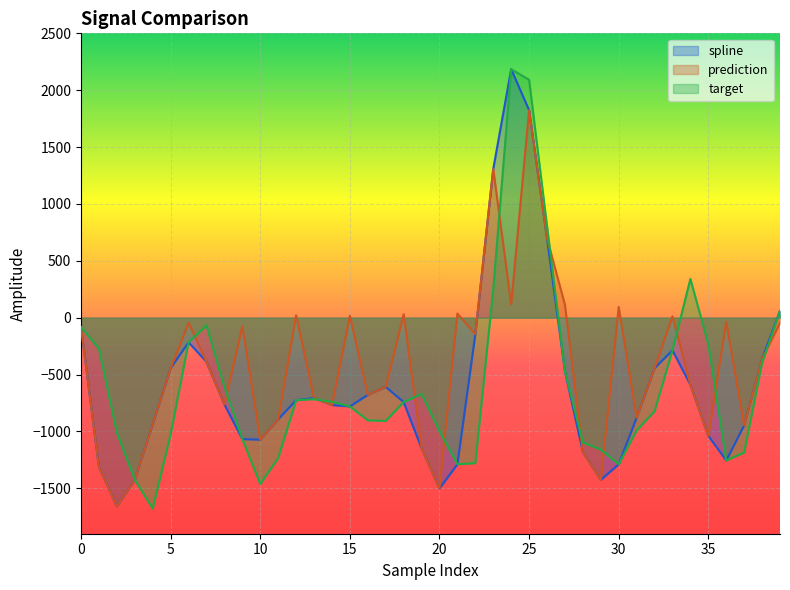

Reading right to left, transcribe all the data shown in this chart.

spline: 58.6	-361.9	-947.5	-1255.7	-1039.2	-590.0	-287.7	-443.9	-879.9	-1289.1	-1426.9	-1182.5	-471.2	698.2	1824.8	2184.9	1307.3	-146.0	-1288.8	-1502.2	-1149.1	-742.4	-608.7	-679.3	-780.7	-768.5	-707.2	-725.5	-893.8	-1073.3	-1068.0	-763.5	-388.3	-217.1	-444.0	-935.4	-1424.9	-1658.7	-1314.6	-82.8
prediction: -47.4	-361.9	-947.5	-38.0	-1039.2	-590.0	11.2	-443.9	-879.9	93.6	-1426.9	-1182.5	113.0	698.2	1824.8	116.5	1307.3	-146.0	35.8	-1502.2	-1149.1	29.6	-608.7	-679.3	16.6	-768.5	-707.2	21.2	-893.8	-1073.3	-76.6	-763.5	-388.3	-46.2	-444.0	-935.4	-1424.9	-1658.7	-1314.6	-82.8
target: 58.6	-397.5	-1185.6	-1255.7	-233.7	340.1	-287.7	-823.1	-991.4	-1289.1	-1160.3	-1097.1	-471.2	808.7	2091.7	2184.9	249.5	-1279.4	-1288.8	-998.0	-671.4	-742.4	-907.9	-903.0	-780.7	-739.8	-717.1	-725.5	-1234.2	-1462.5	-1068.0	-611.9	-67.1	-217.1	-1023.3	-1679.2	-1424.9	-1011.3	-272.4	-82.8